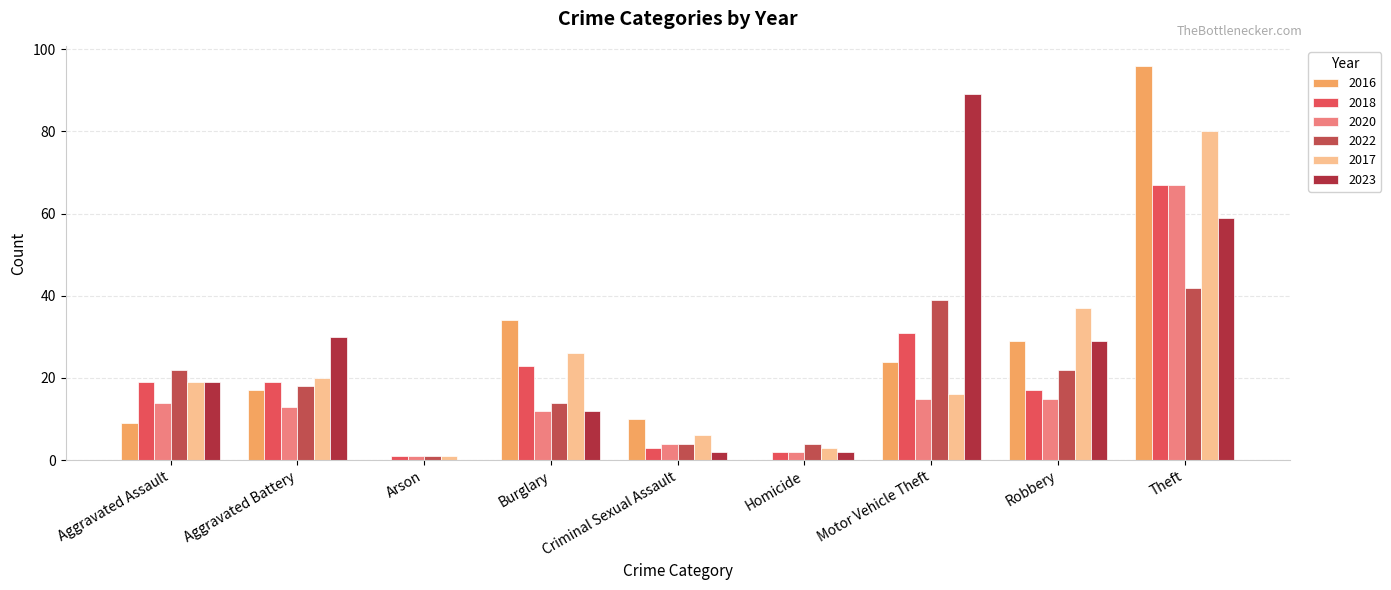

What position from the left is Motor Vehicle Theft?

7